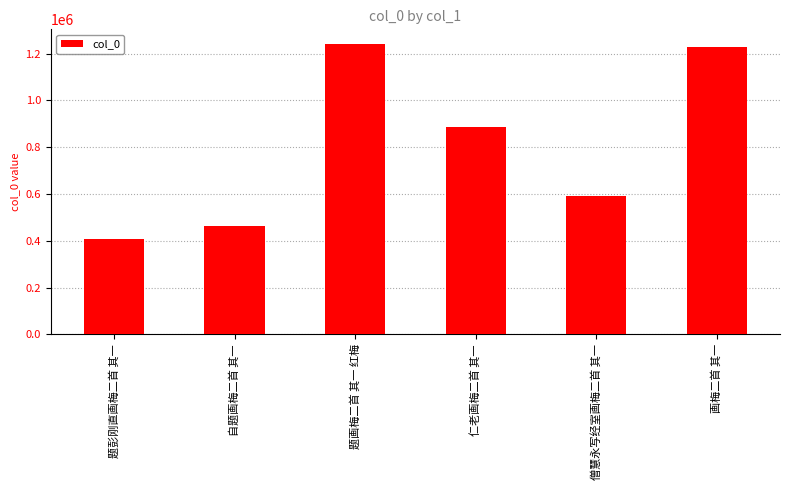

The chart shows a value of 462324 at 自题画梅二首 其一. True or false?

True